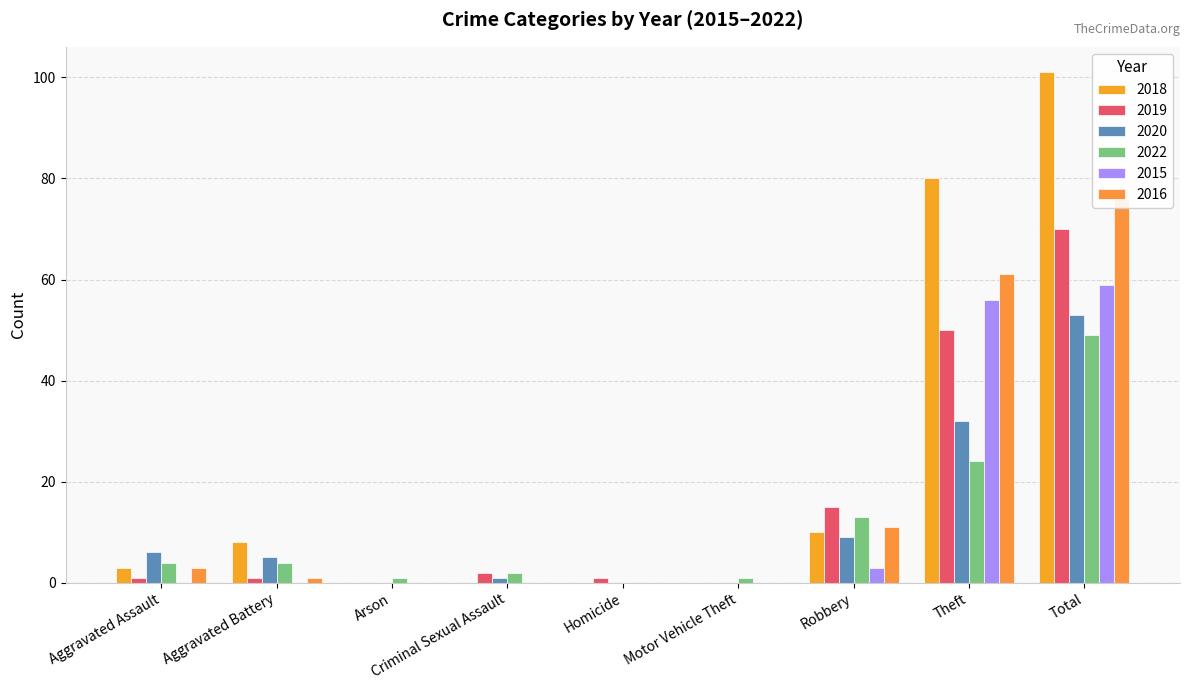

How many values in the 2019 series are below 1?

2